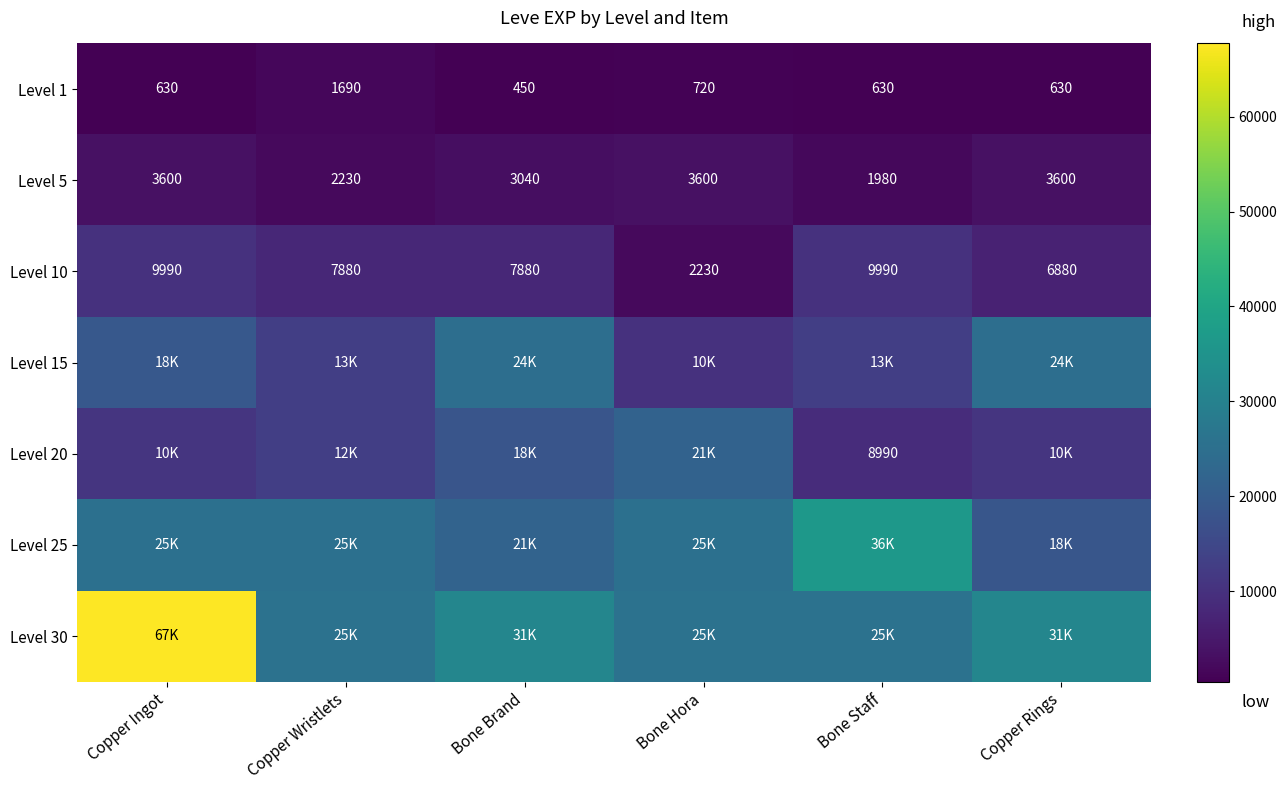

Where does the Level 10 series first go above 7880?

Copper Ingot